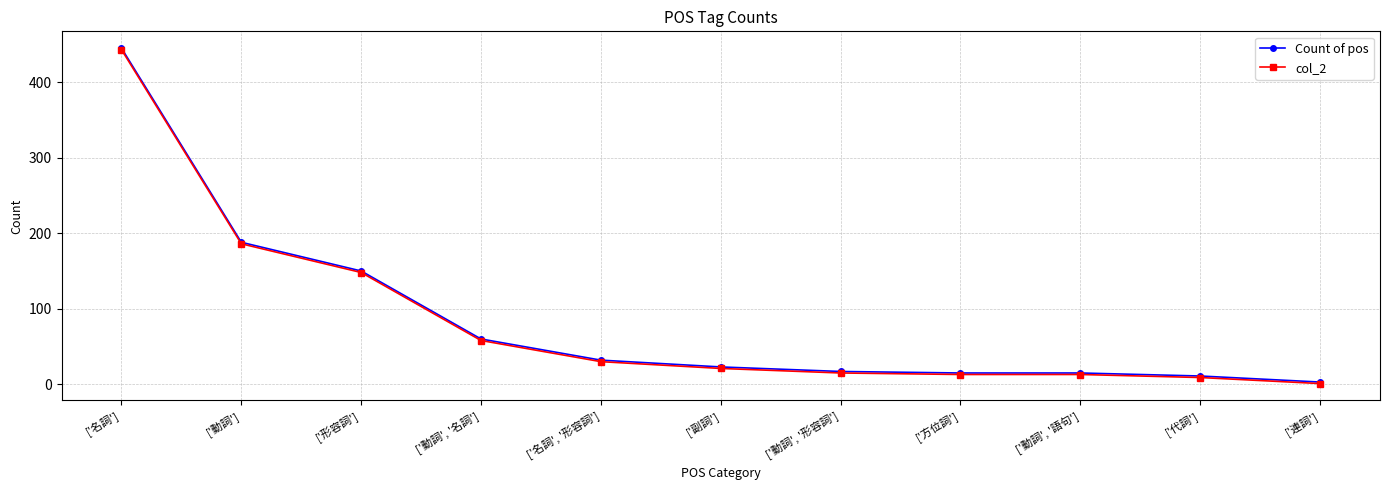

Where does the Count of pos series first go above 23?

['名詞']